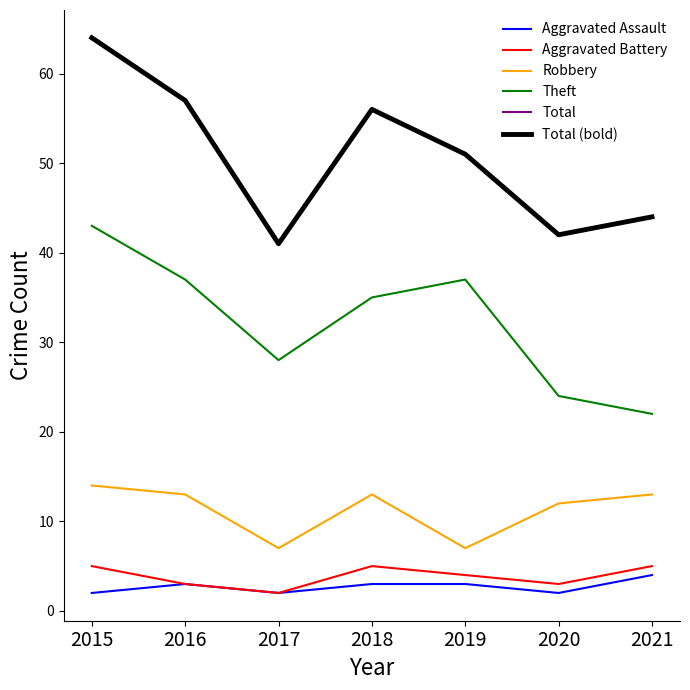

Rank the series at 2018 from highest to lowest value.

Total, Total (bold), Theft, Robbery, Aggravated Battery, Aggravated Assault